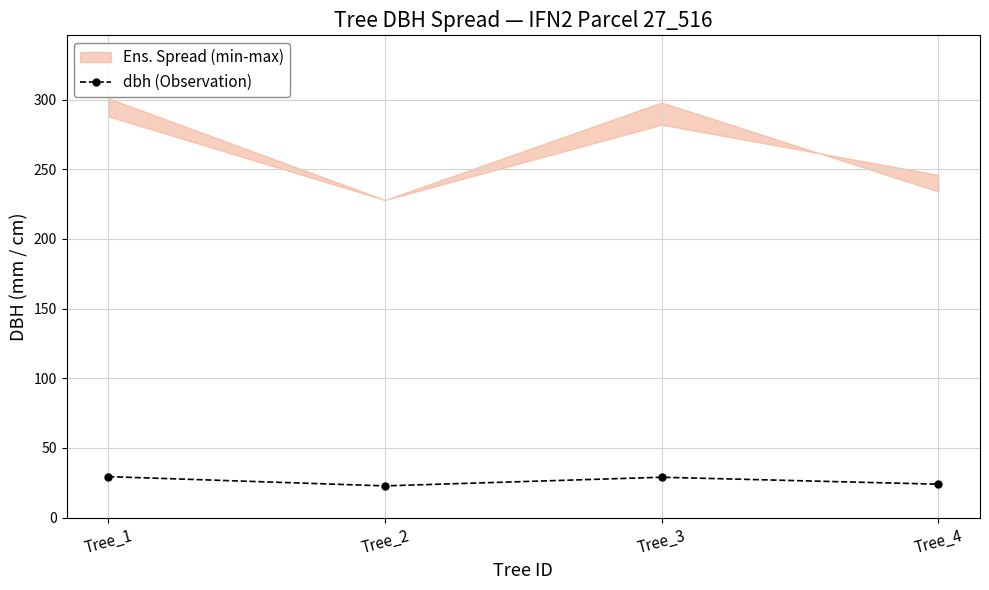

Rank the categories by value from lowest to highest.

Tree_2, Tree_4, Tree_3, Tree_1